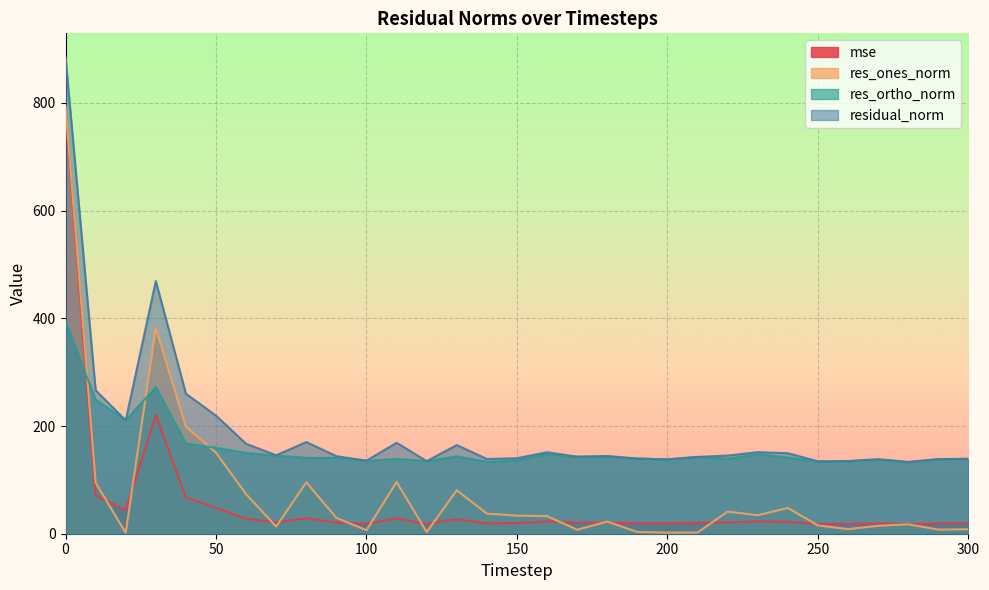

What is the difference between the highest and lowest values at 260?

126.3